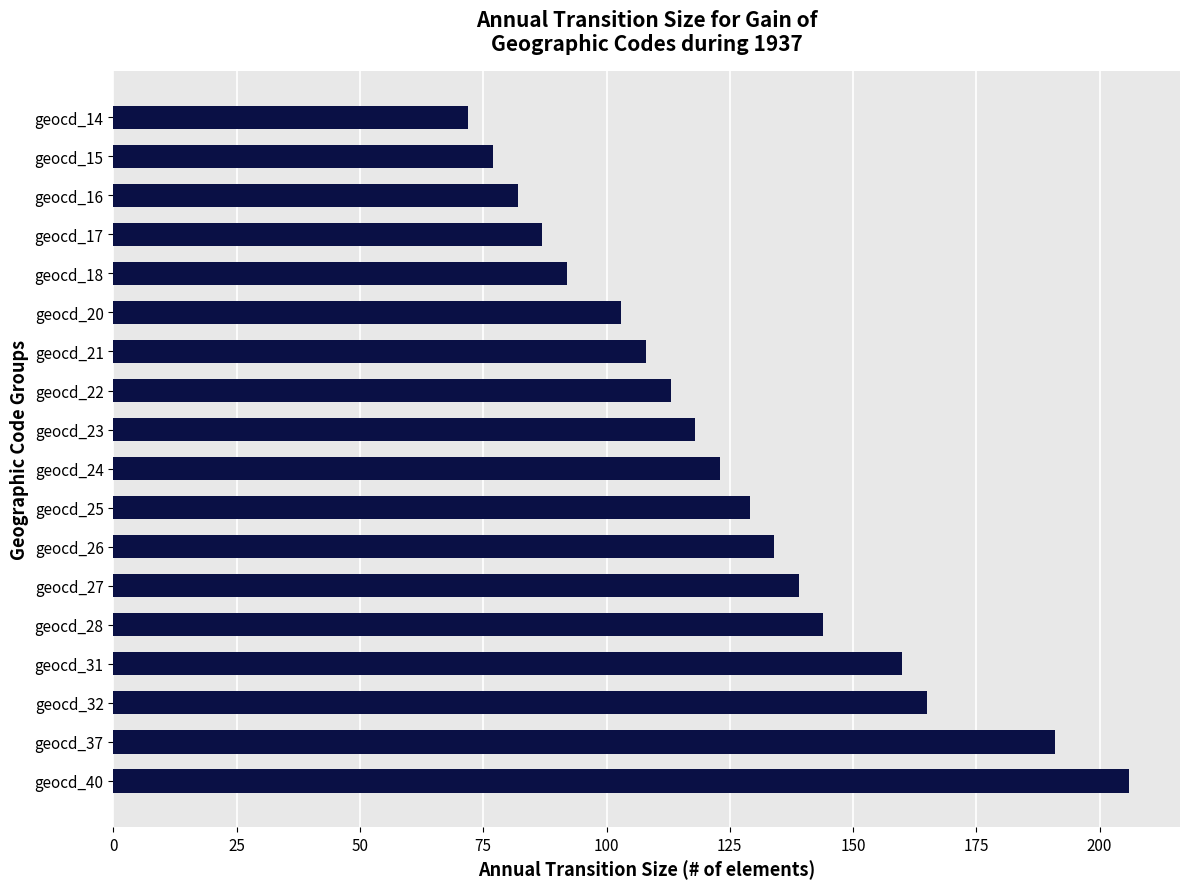

What is the difference between the maximum and minimum values?

134